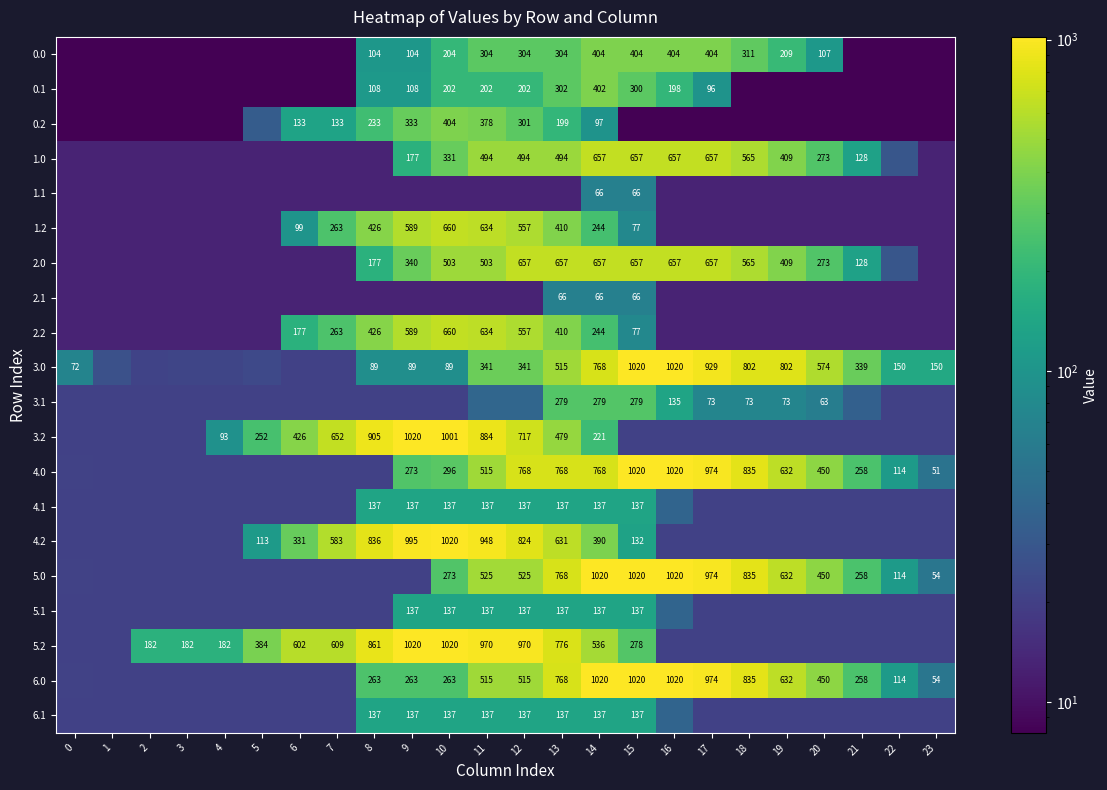

Which series has the widest spread of values?

3.0